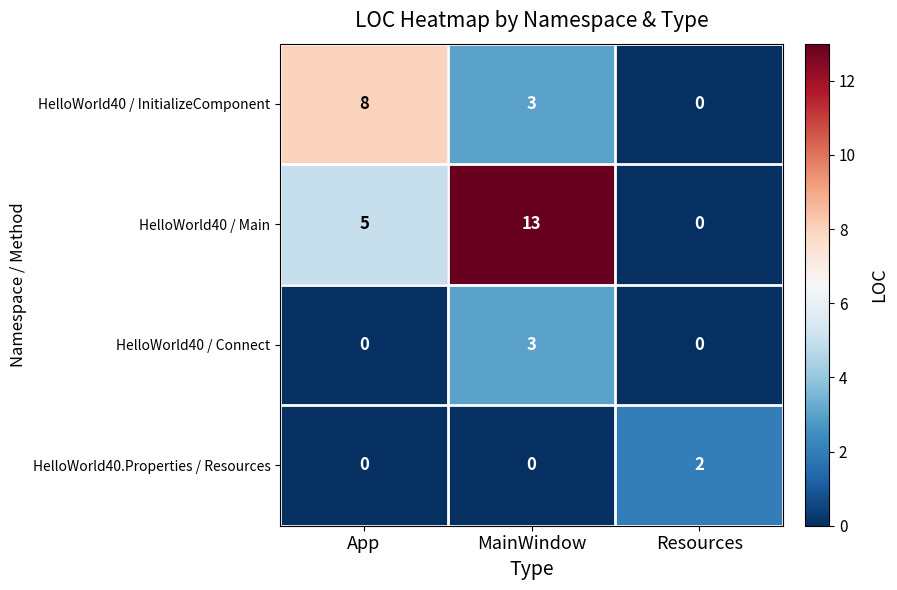

At which label does HelloWorld40 / InitializeComponent first exceed 3?

App